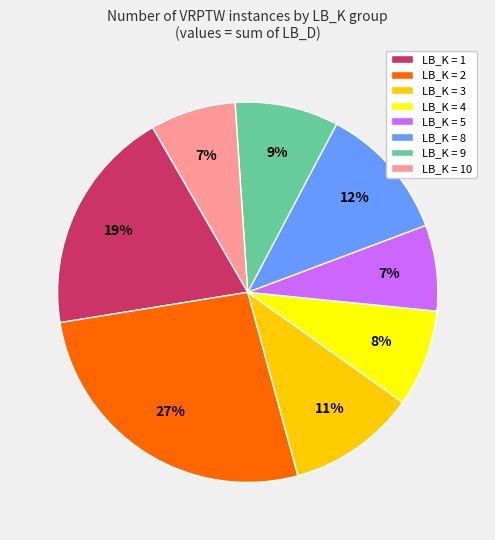

What is the largest slice in the pie chart?

LB_K = 2